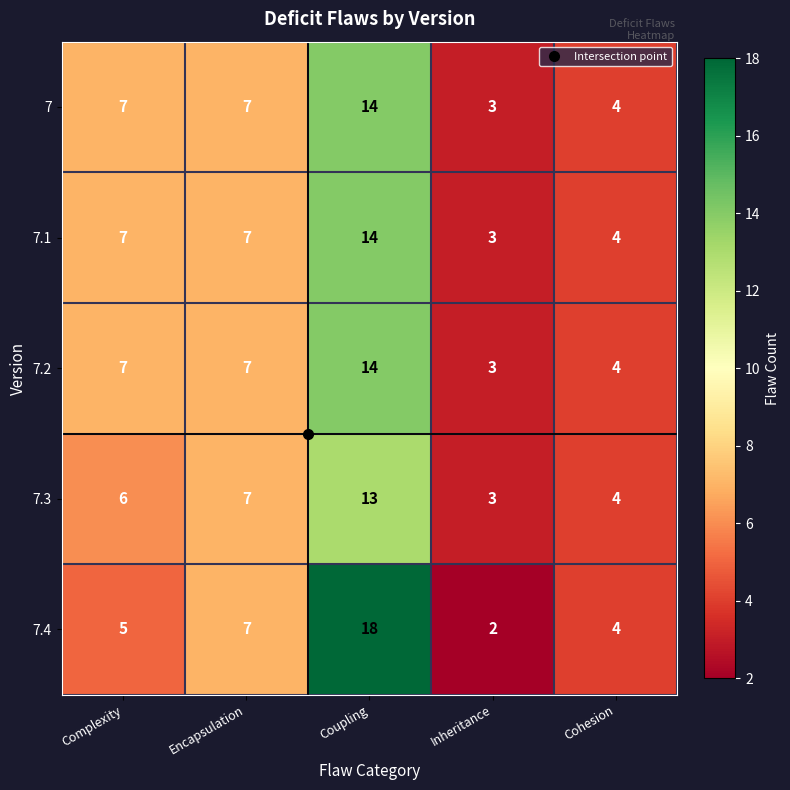

What is the maximum value shown in the chart?

18